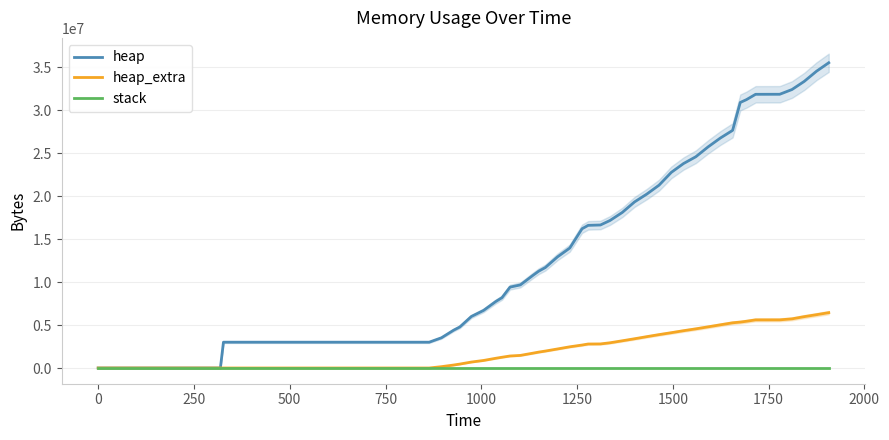

What position from the right is 750?

36